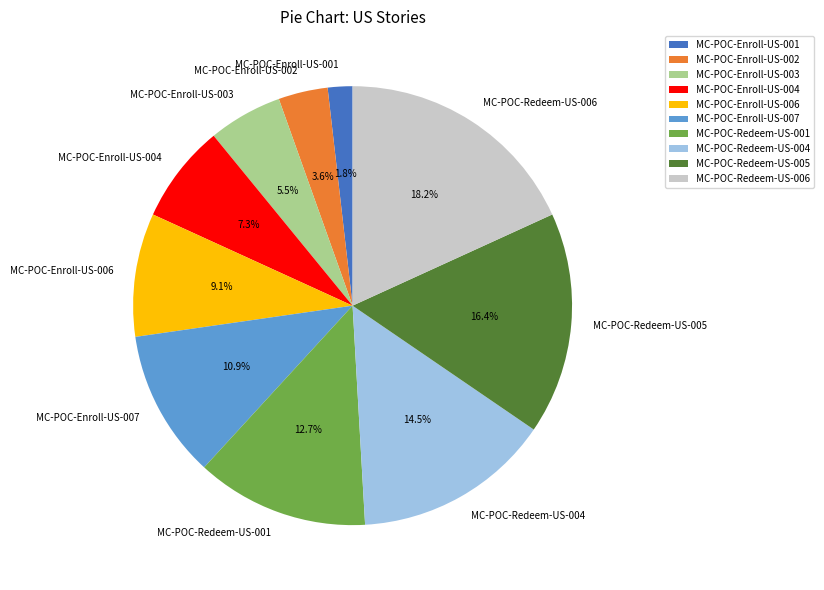

To the nearest percent, what percentage of the pie is MC-POC-Redeem-US-001?

13%